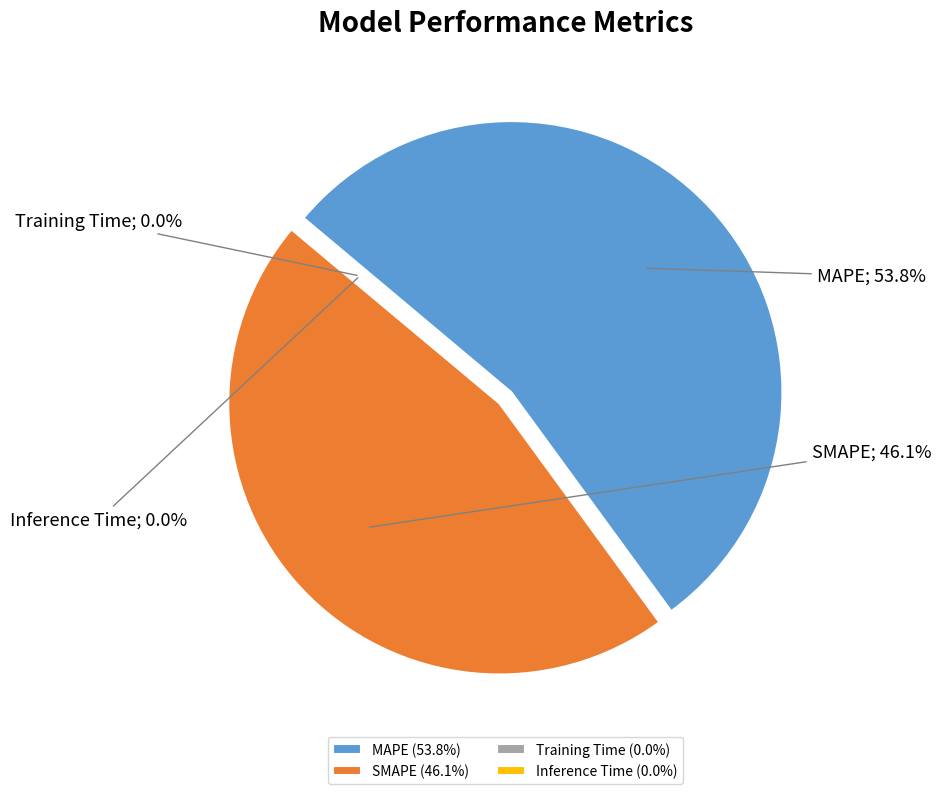

Which category accounts for the majority?

MAPE